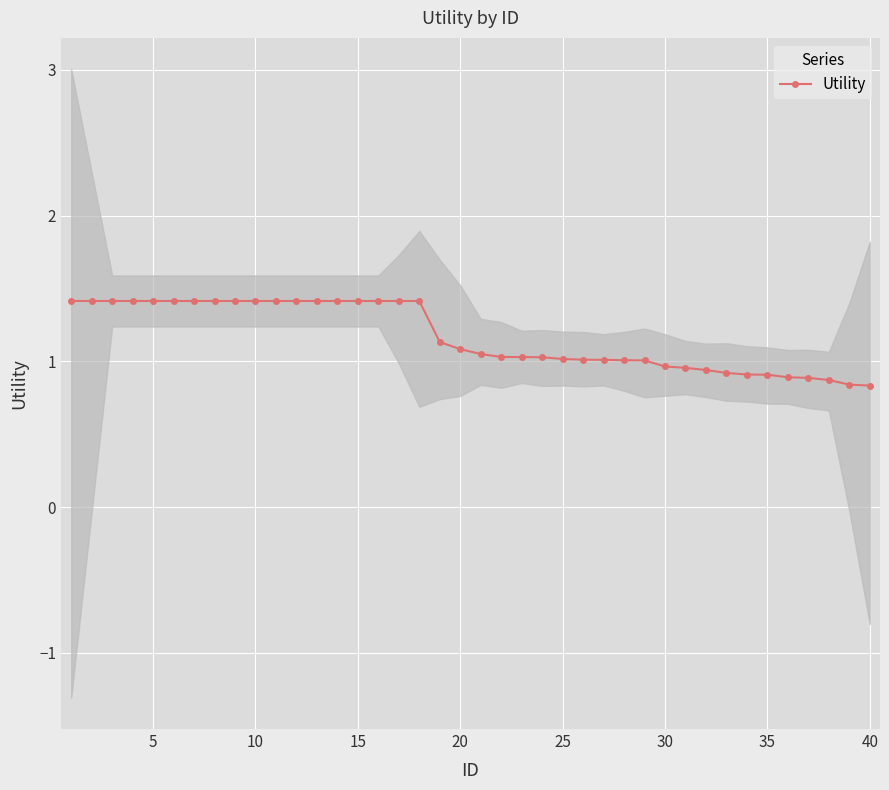

The Utility series shows 1.6 at 35. True or false?

False